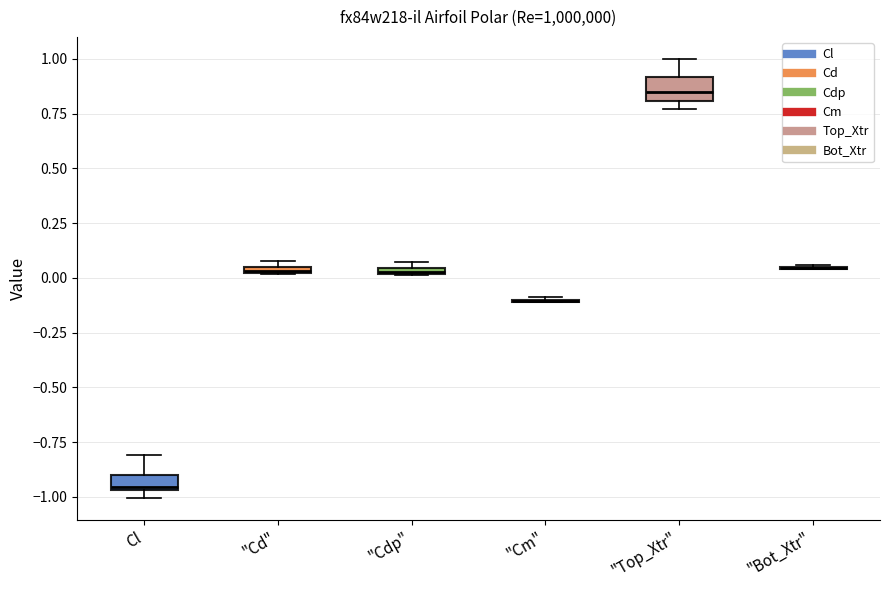

Where is the upper edge of the box for "Cdp" on the y-axis? The values are not printed on the chart, so give them approximately, as read against the axis.

0.05